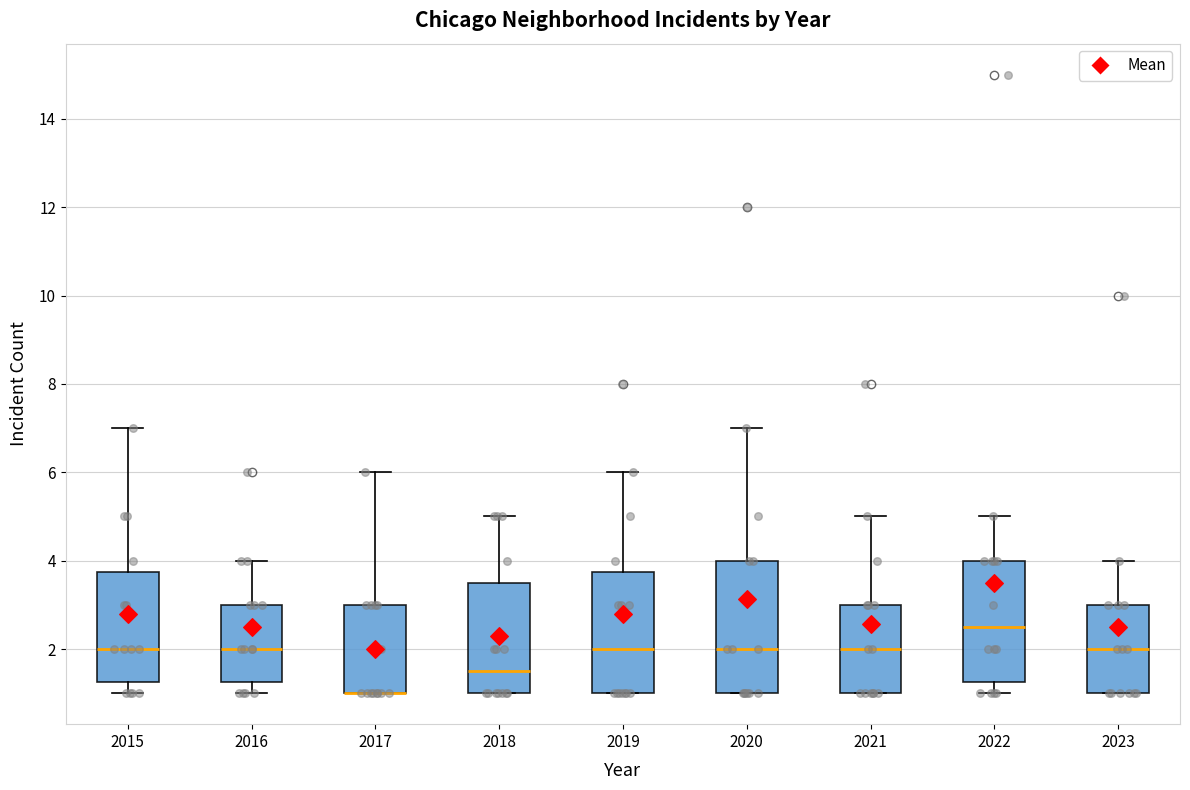

Where is the upper edge of the box at x = 2019 on the y-axis? The values are not printed on the chart, so give them approximately, as read against the axis.

3.8